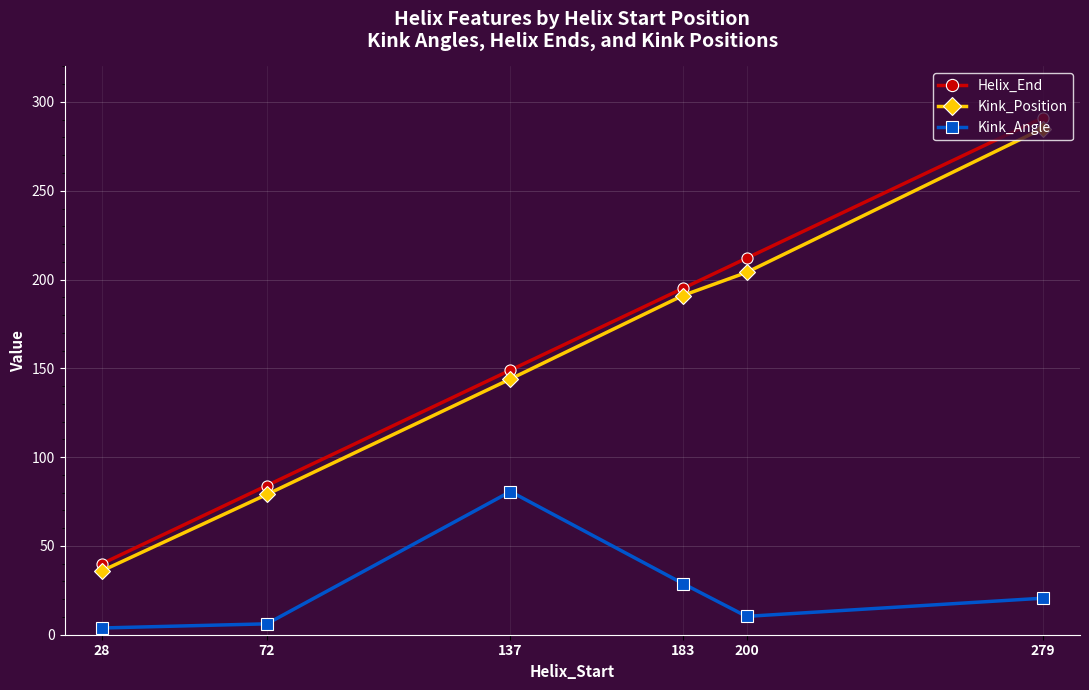

What is the value of the Kink_Position point at the 4th from the left?

191.0